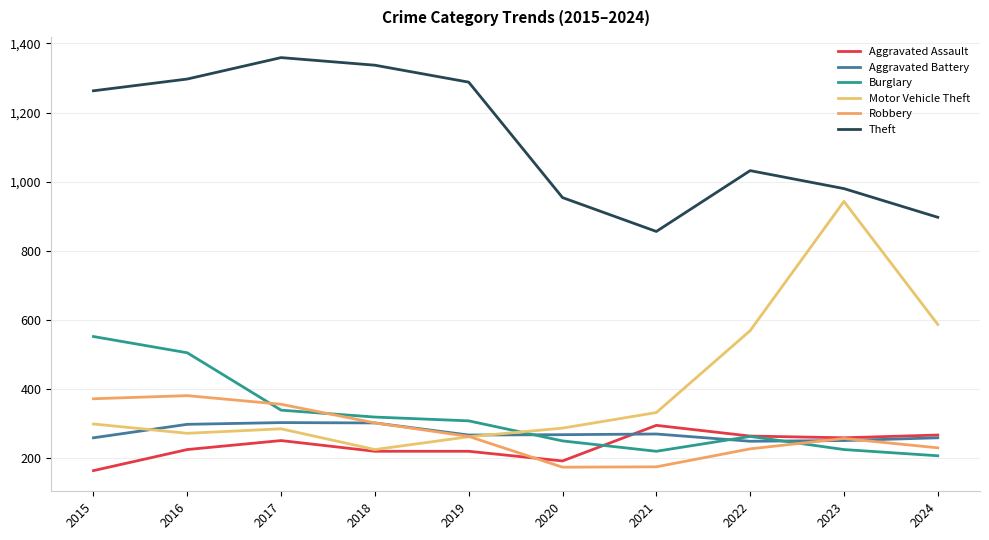

At which category is the sum across all series the highest?

2016